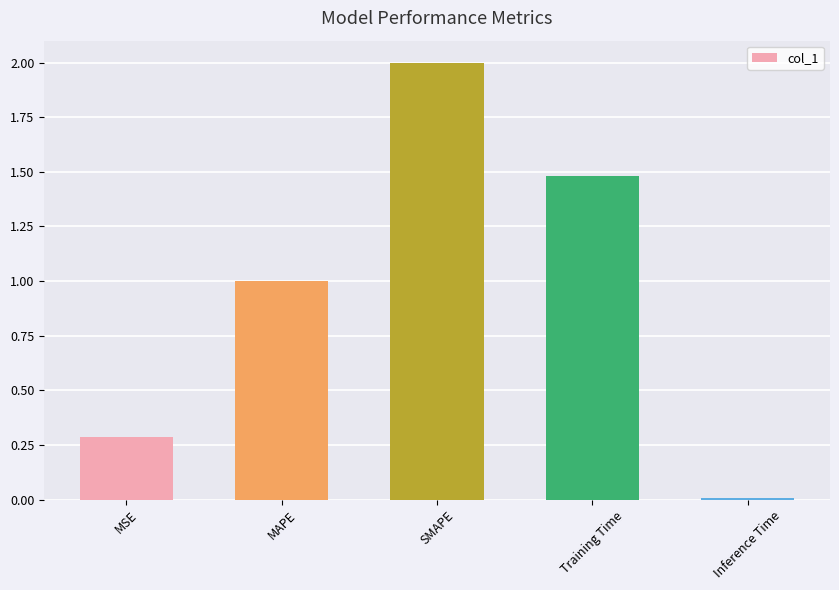

What is the label of the 1st bar from the left?

MSE